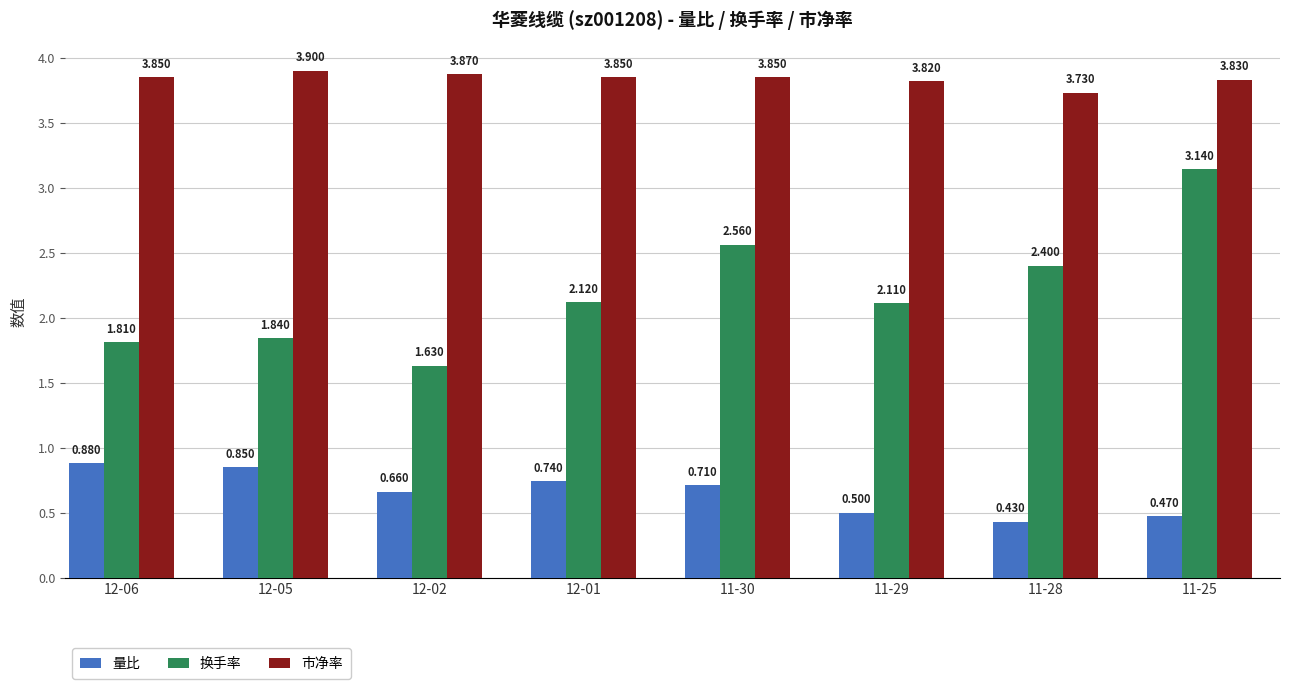

List the series in order of their peak value, lowest first.

量比, 换手率, 市净率